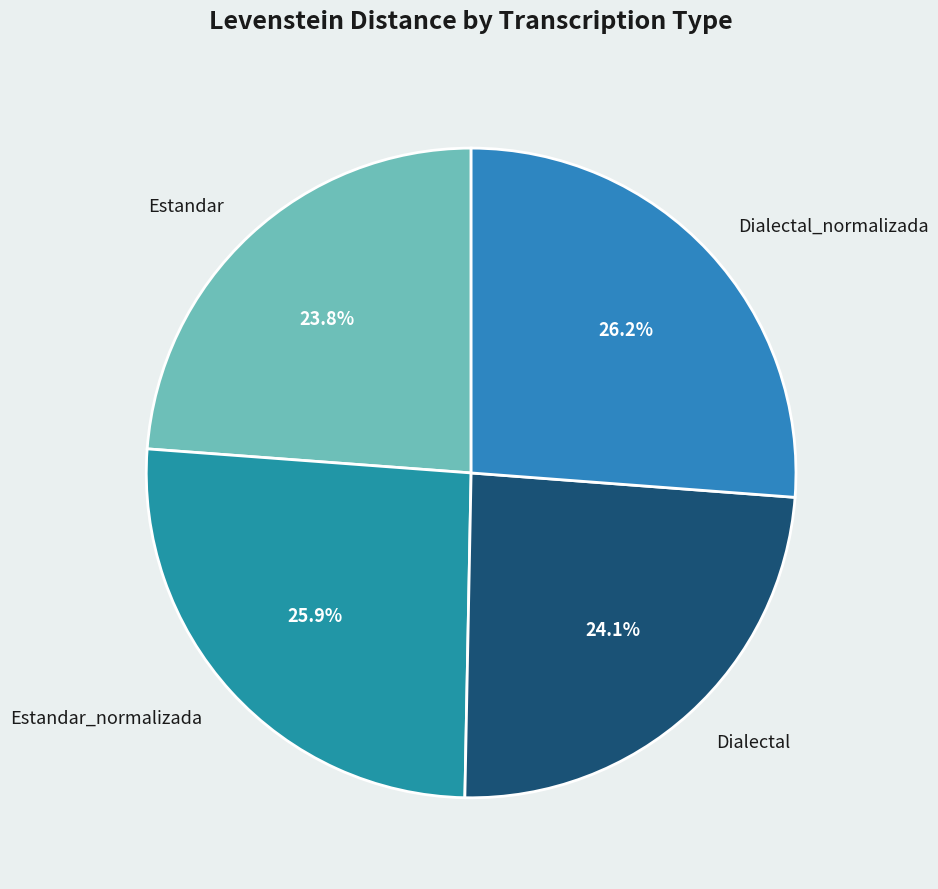

Do Dialectal and Estandar together represent more than half of the pie?

No